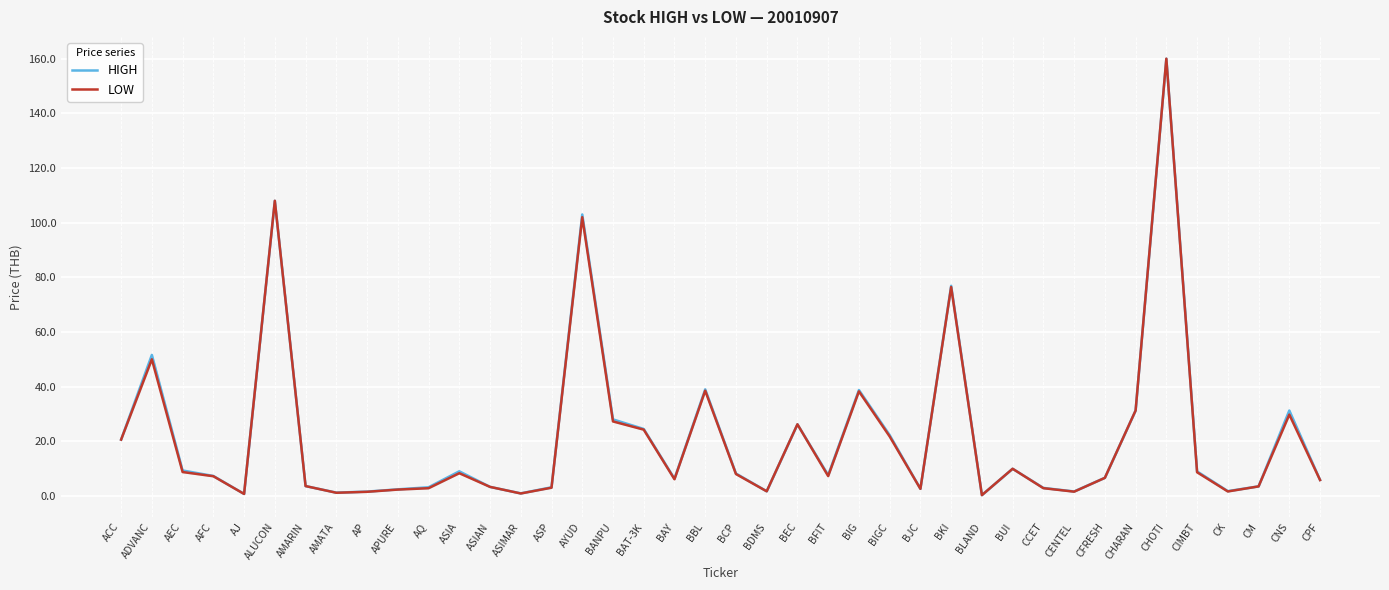

True or false: LOW and HIGH cross at least once.

False